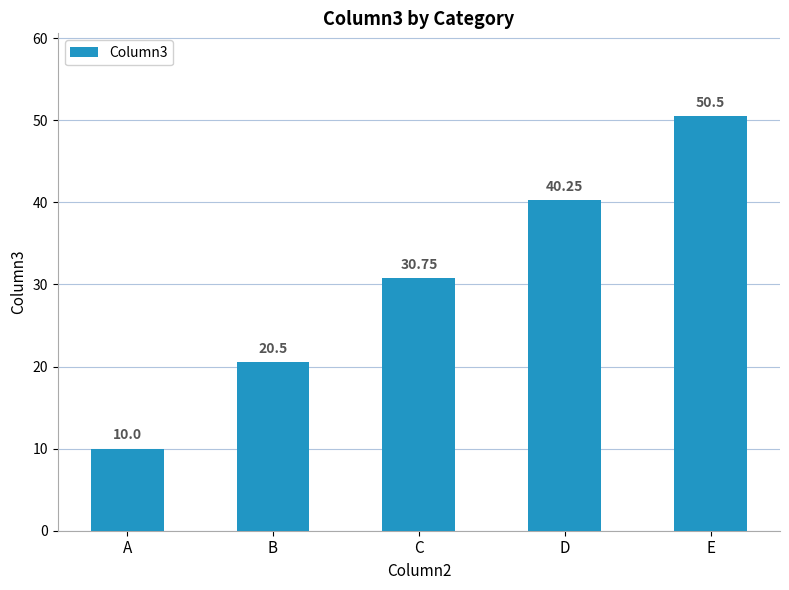

What is the sum of all values?

152.0